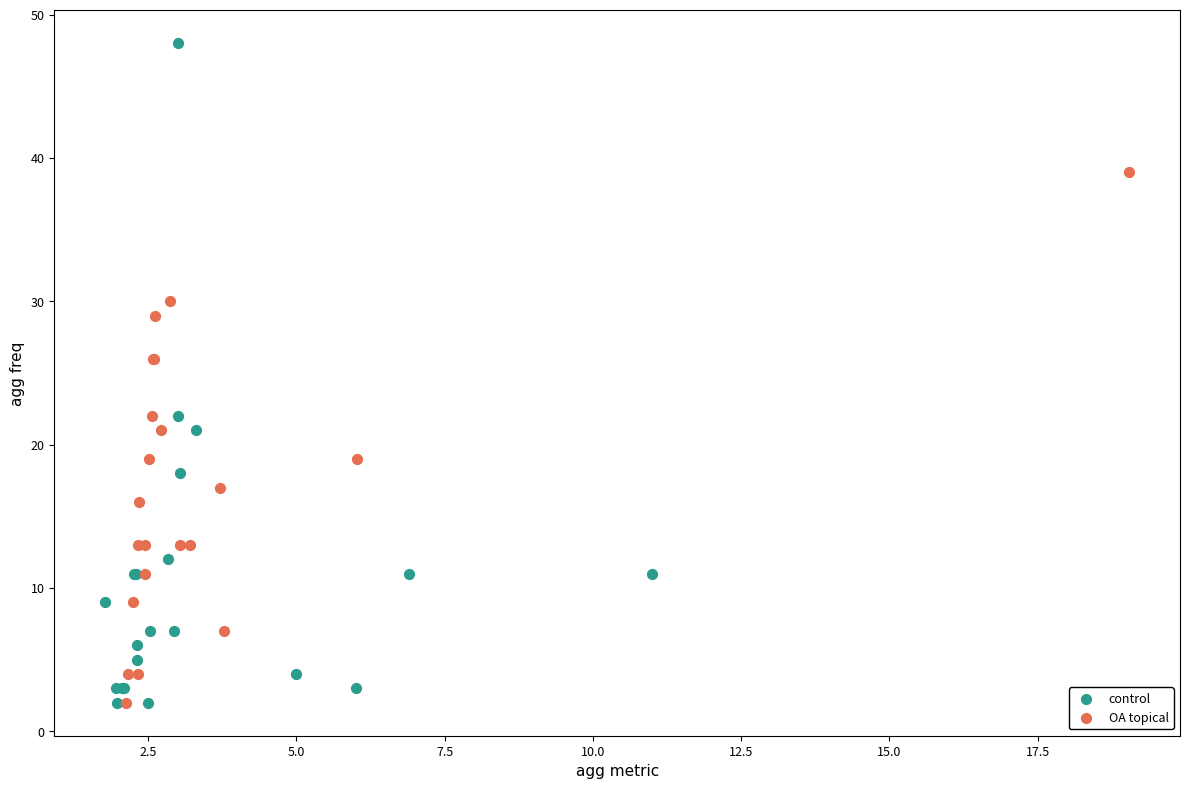

Which series reaches the maximum Y coordinate?

control